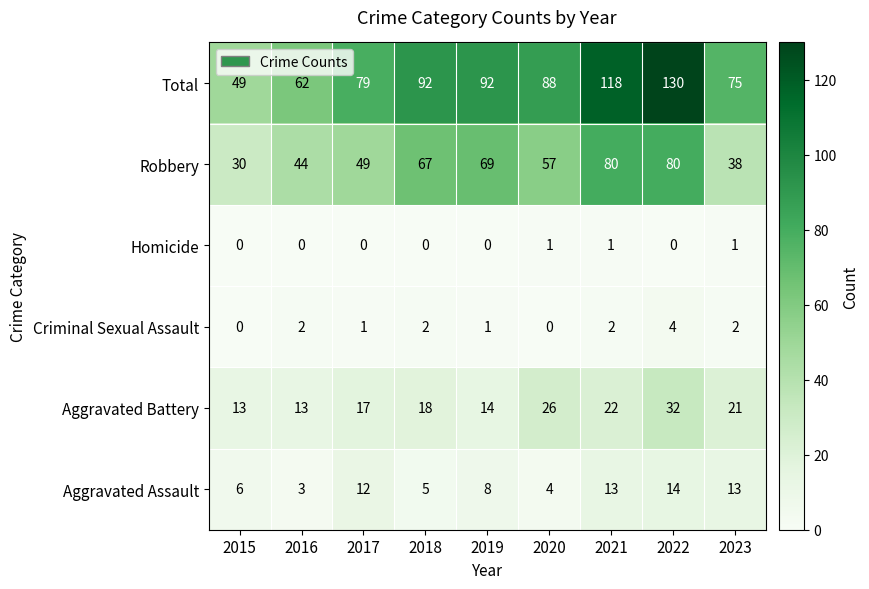

Rank the series by their maximum value, from lowest to highest.

Homicide, Criminal Sexual Assault, Aggravated Assault, Aggravated Battery, Robbery, Total